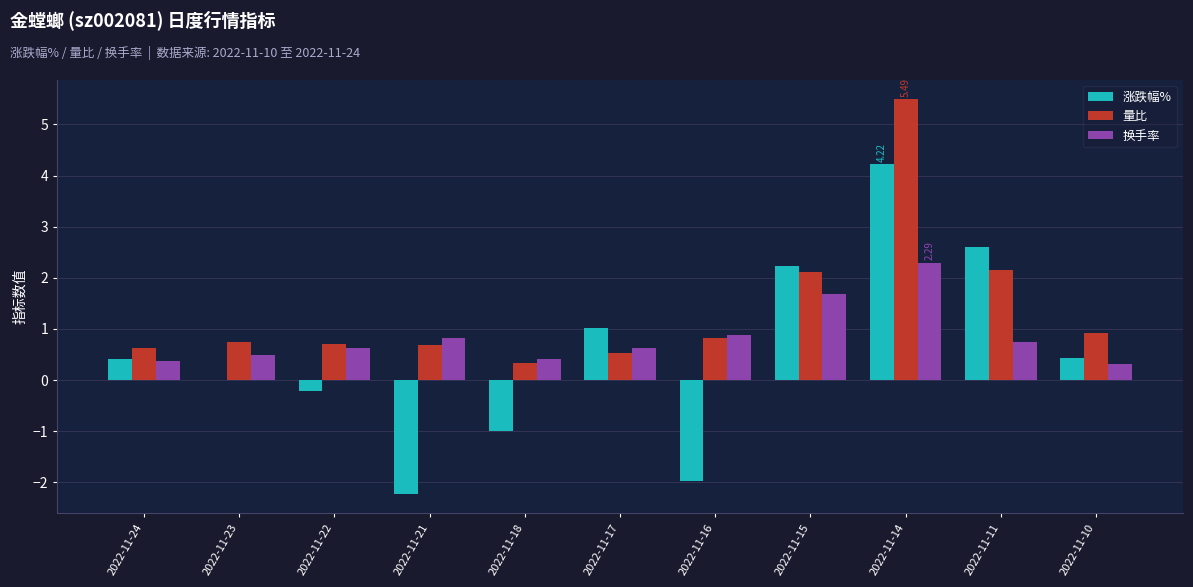

What is the sum of the 换手率 values at 2022-11-24 and 2022-11-10?

0.7